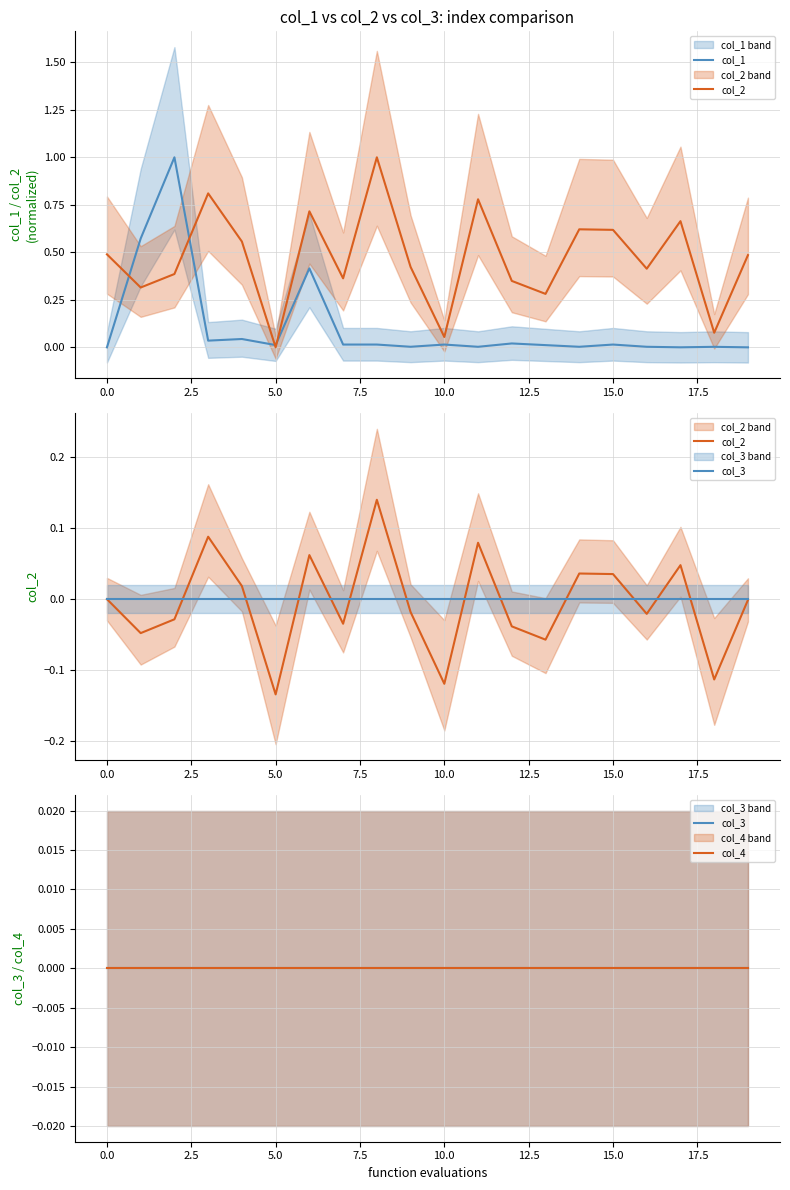

How many interior local valleys does the col_2 series have?

7